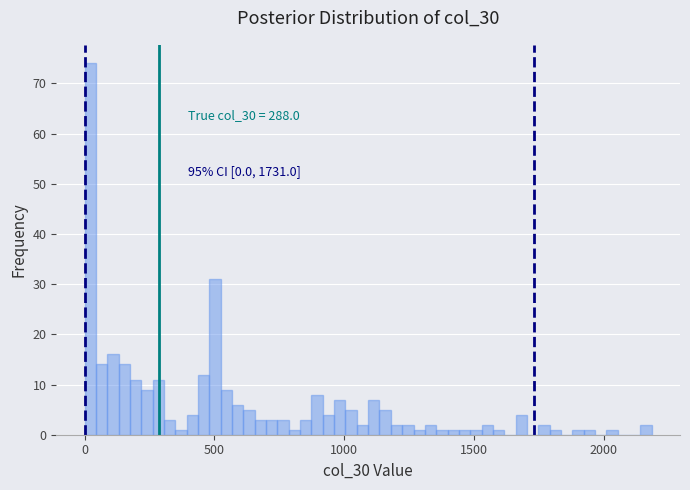

Read against the x-axis, roughly where is the centre of the tallest bar?

0